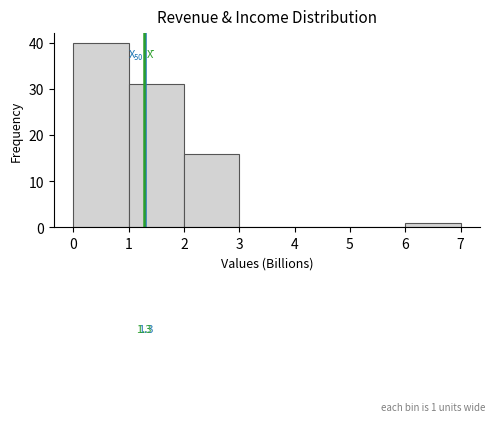

Over which range of the x-axis is the bar tallest?

0 to 1